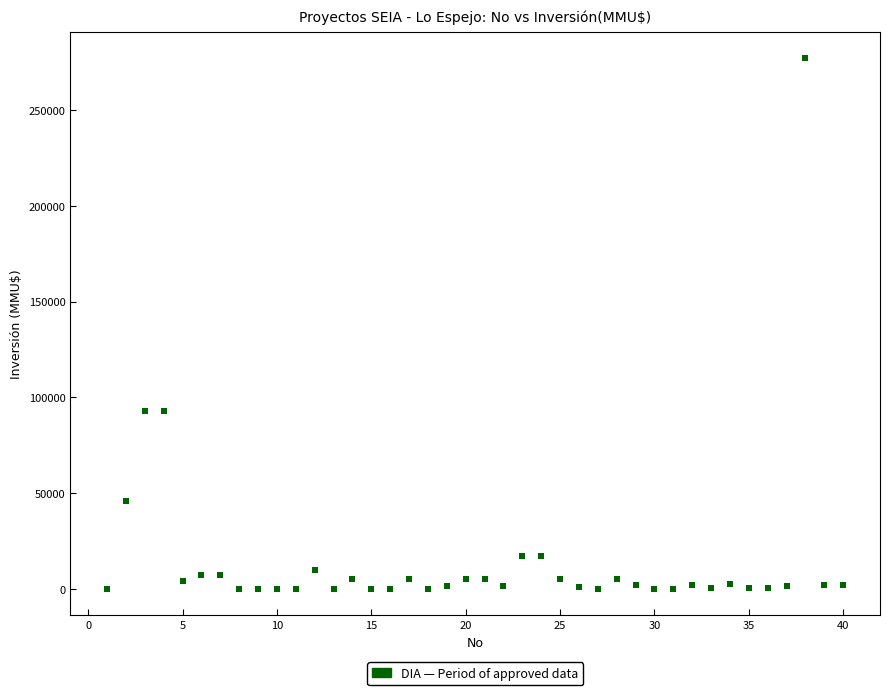

What is the range of Y values (max minus min)?

277000